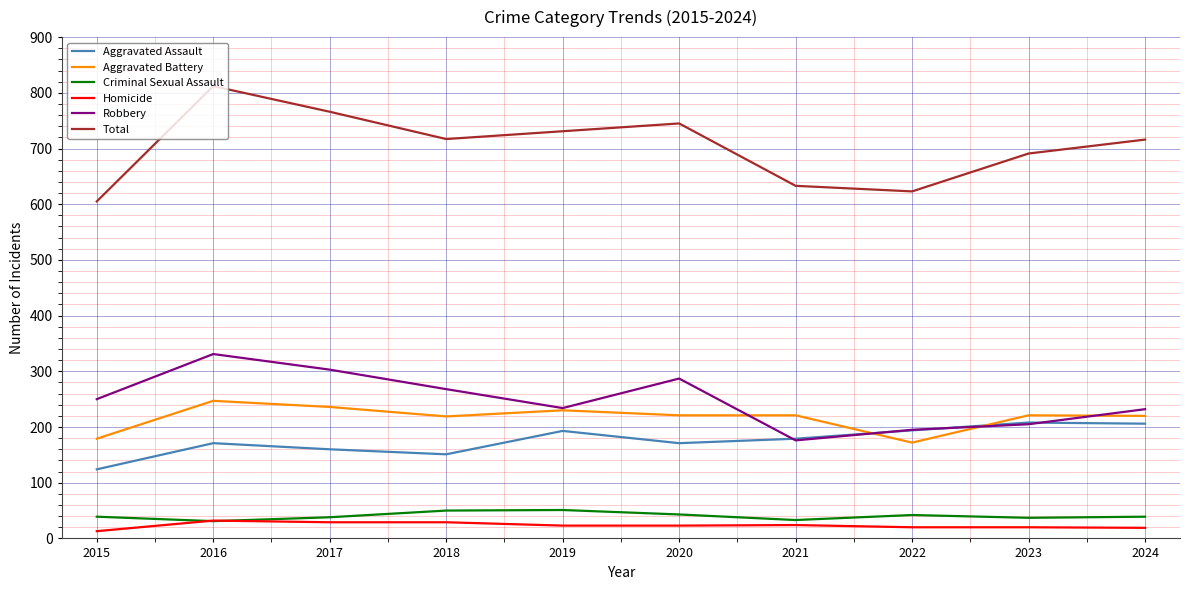

How many intersections are there between Aggravated Assault and Aggravated Battery?

2